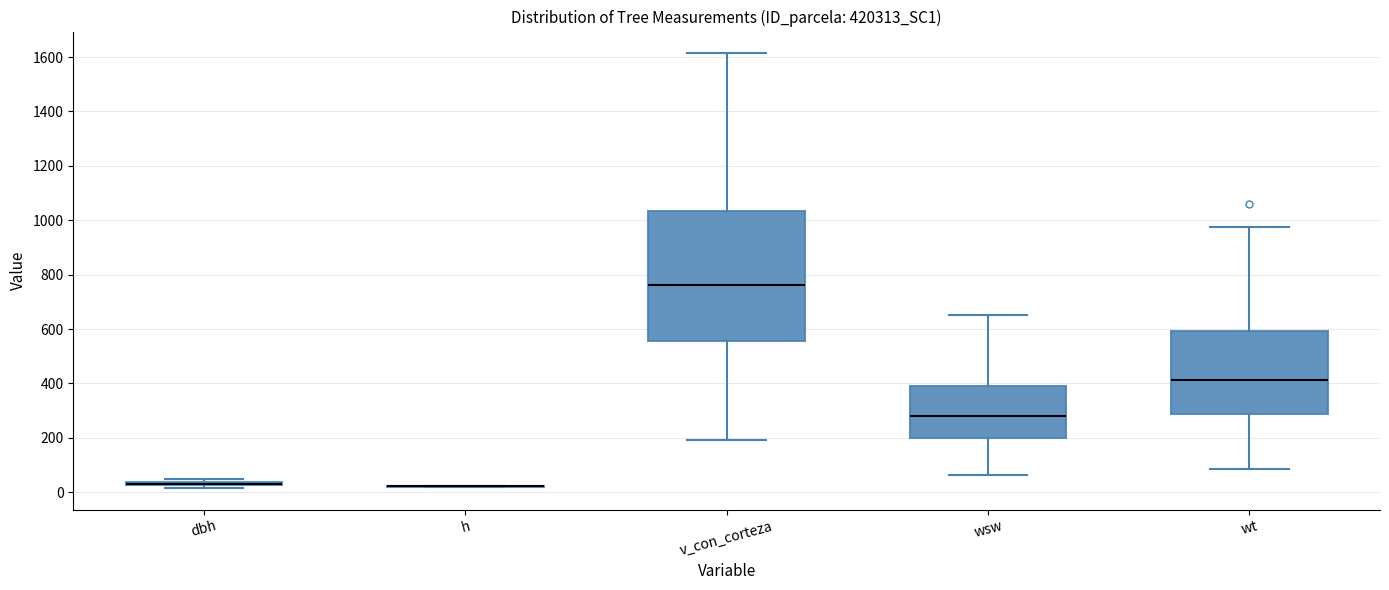

Comparing the boxes themselves (not the whiskers), which one is the tallest?

v_con_corteza